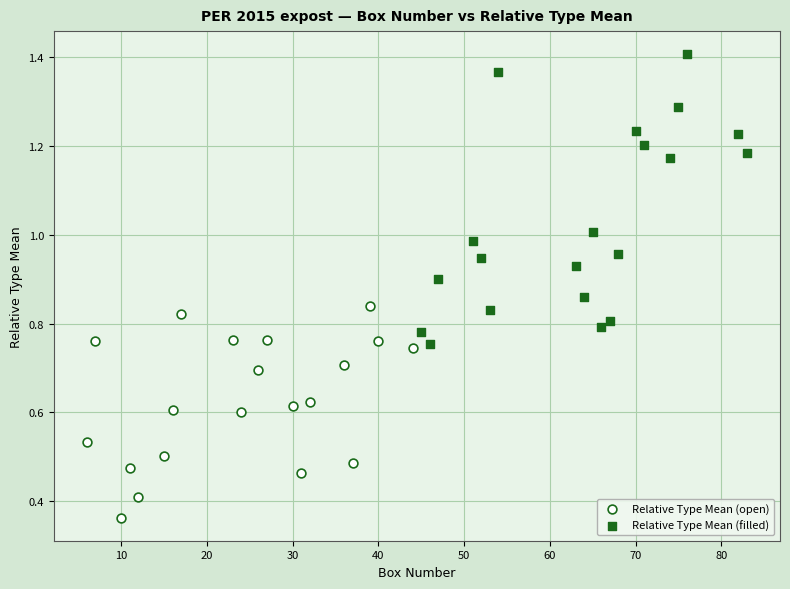

Which series has the widest spread of Y values?

Relative Type Mean (filled)